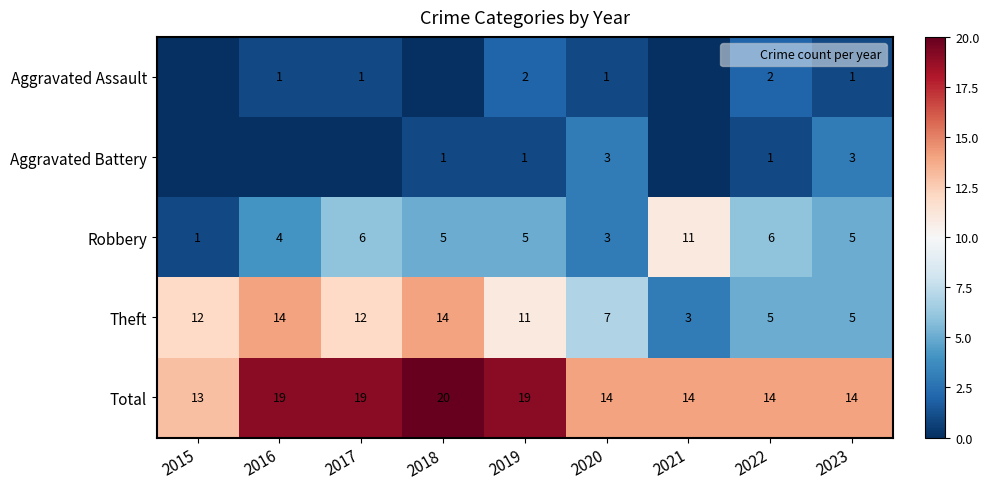

Which has a higher value, 2015 or 2023?

2023